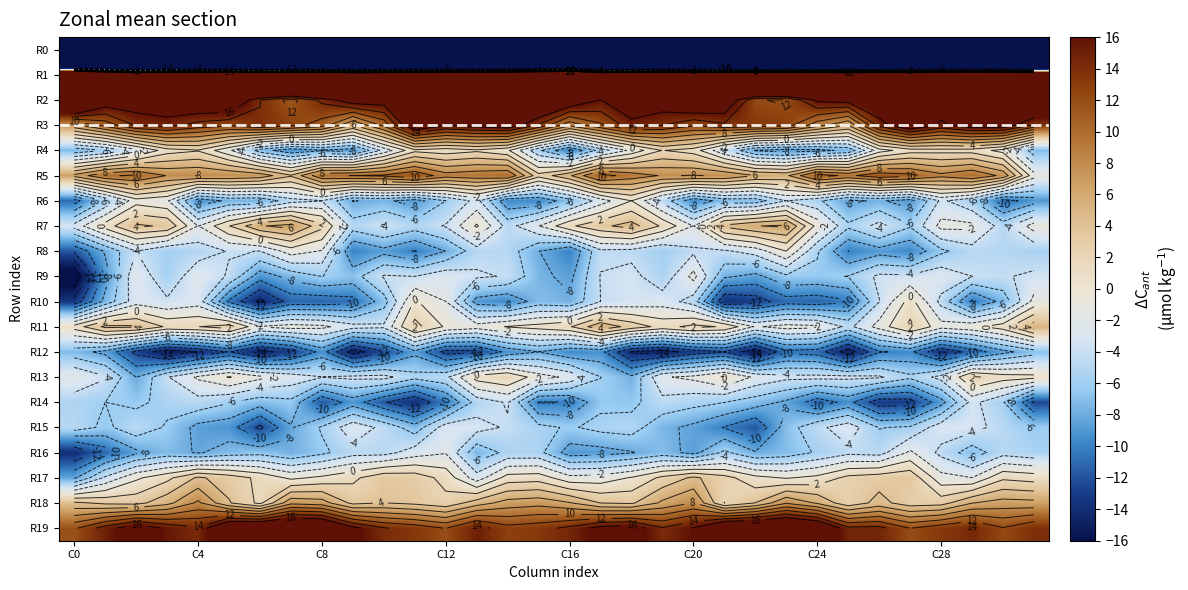

What is the average value of the R5 series?

8.2